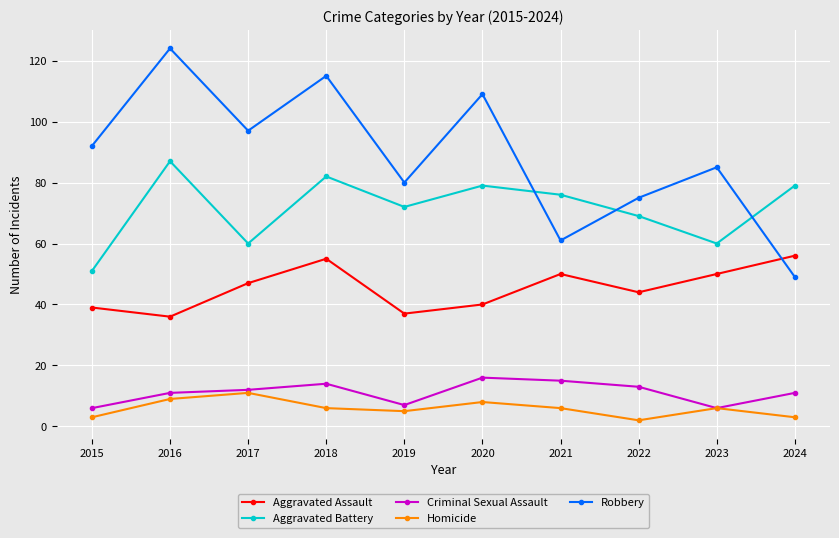

What is the minimum value for Robbery?

49